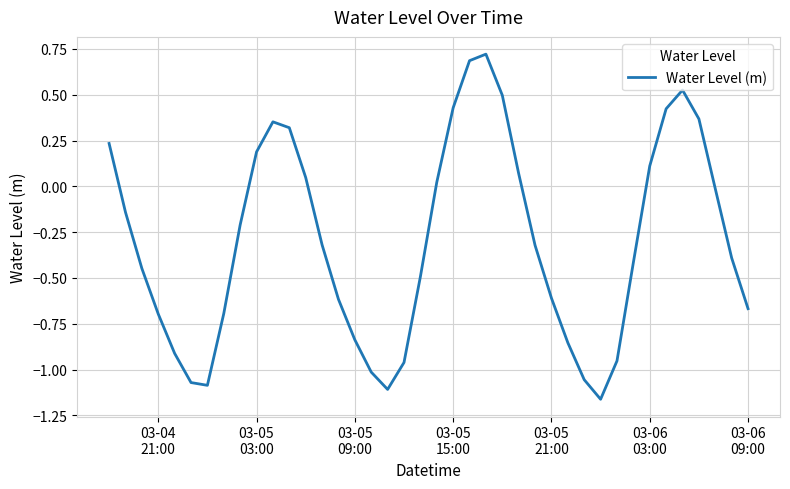

Does the chart have visible grid lines?

Yes